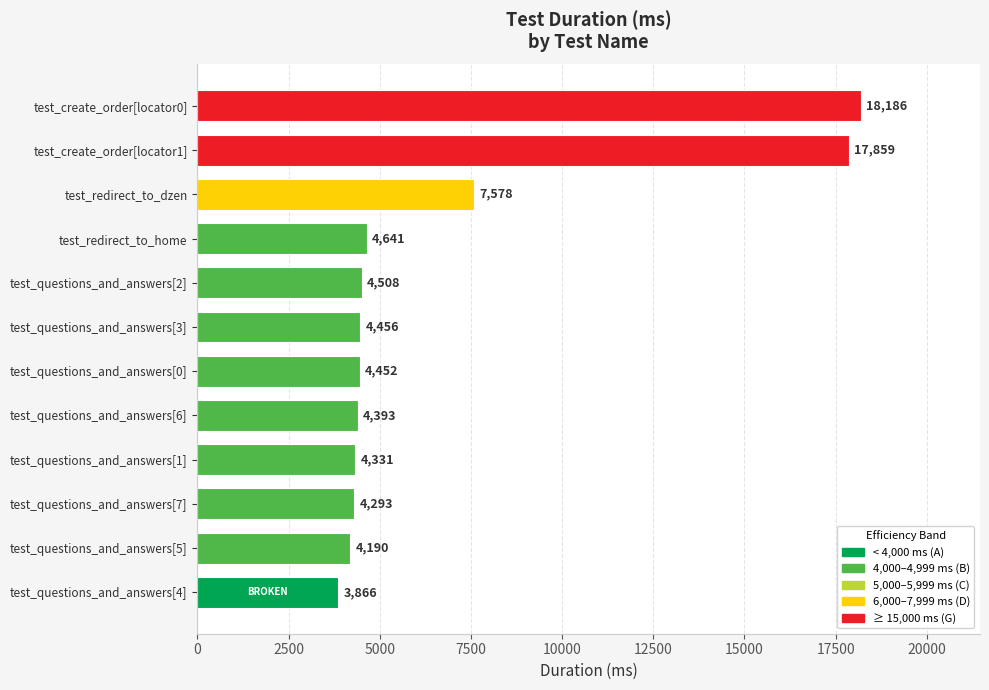

What is the sum of all values?

82753